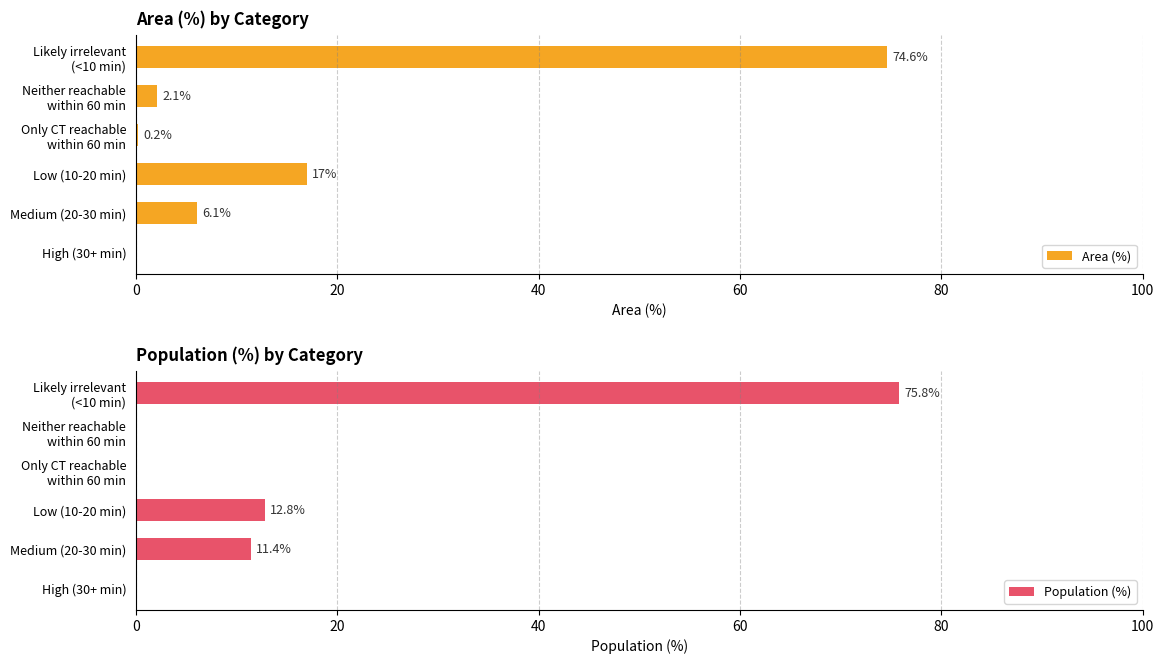

The Area (%) series shows 17.0 at Low (10-20 min). True or false?

True